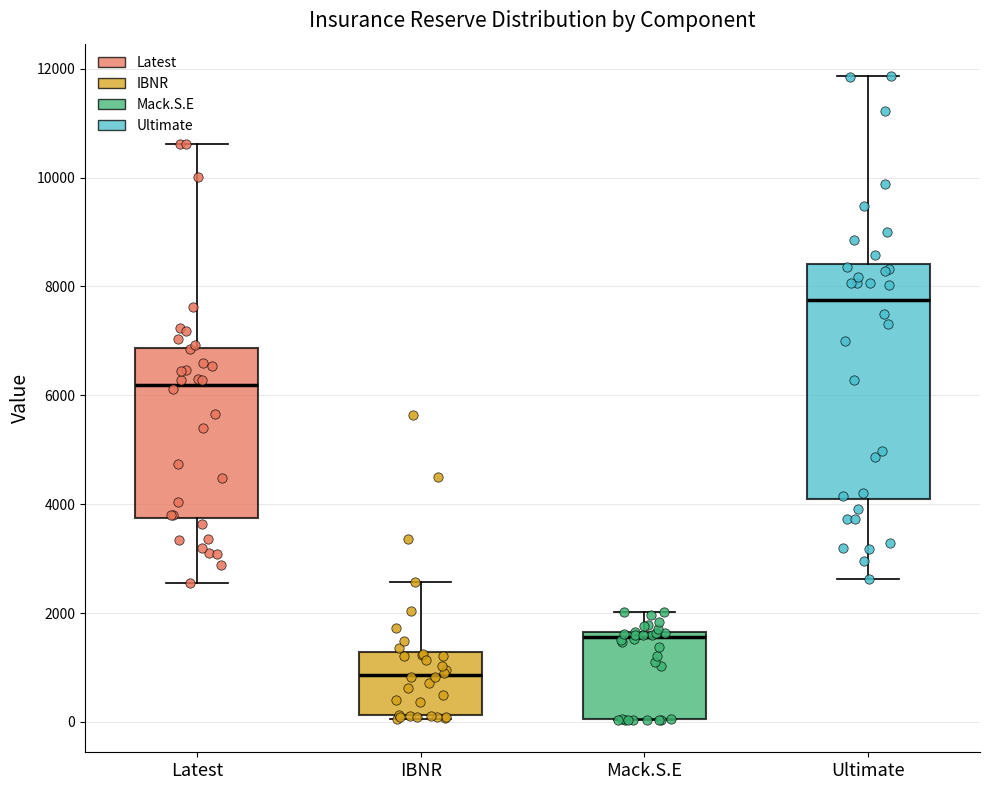

Reading left to right, transcribe this box plot: for each box, give where its median line is, the range the box spans, and where its two whiskers end, as read against the y-axis. The values are not printed on the chart, so give them approximately, as read against the axis.

Latest: median 6200, box 3800 to 6800, whiskers 2600 to 10600
IBNR: median 800, box 200 to 1200, whiskers 0 to 2600
Mack.S.E: median 1600 (just below the box's upper edge), box 0 to 1600, whiskers 0 to 2000
Ultimate: median 7800, box 4000 to 8400, whiskers 2600 to 11800